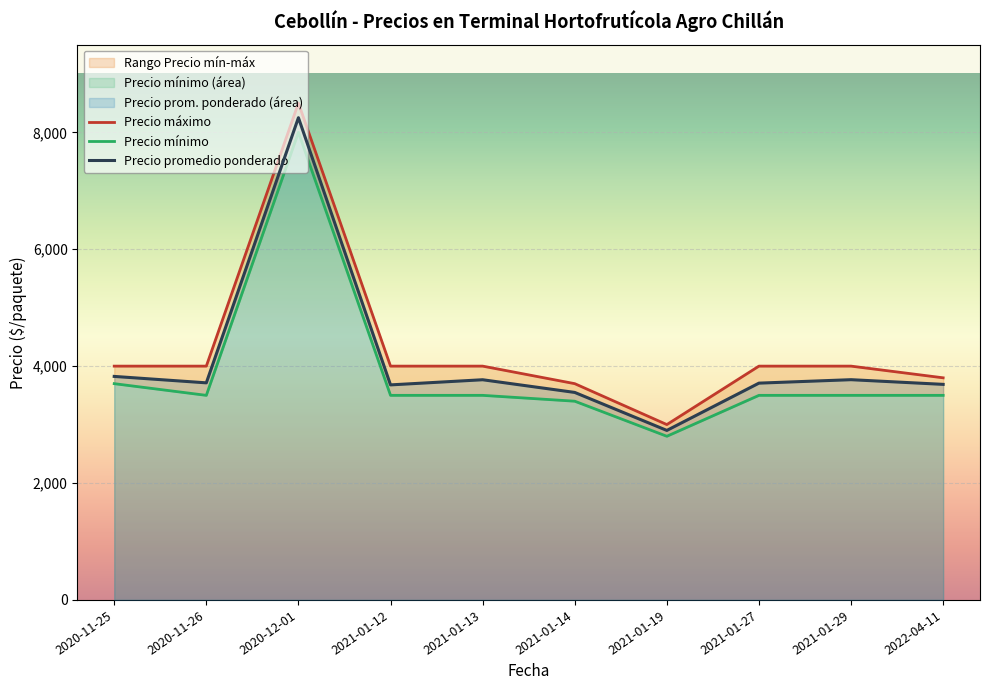

At which category is the sum across all series the highest?

2020-12-01